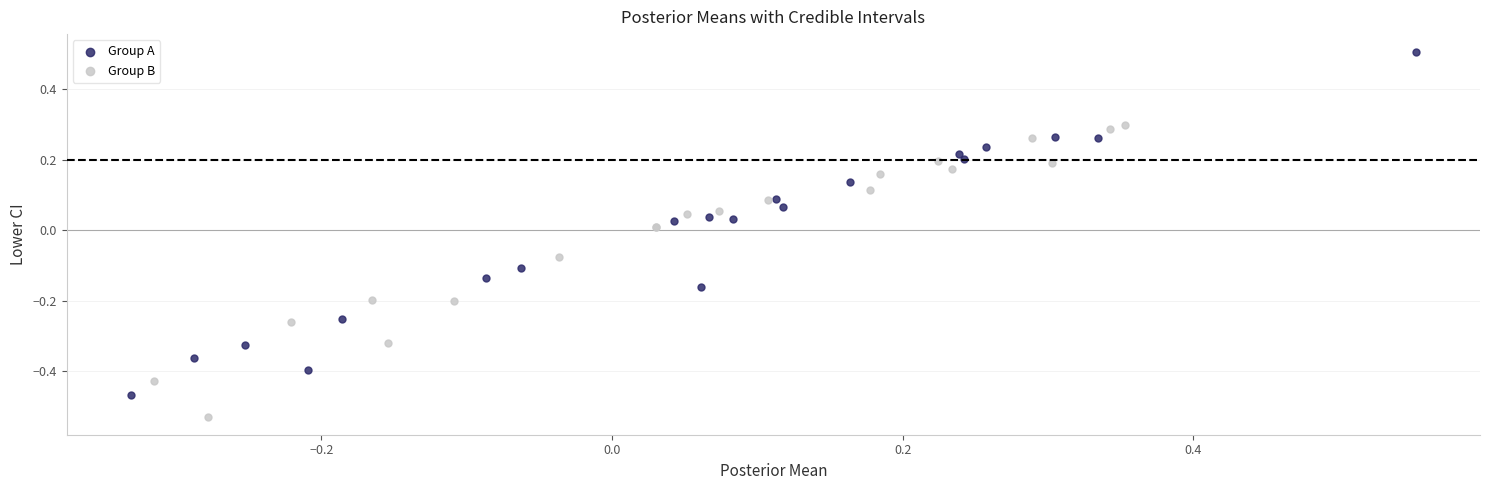

Which series contains the highest Y value?

Group A